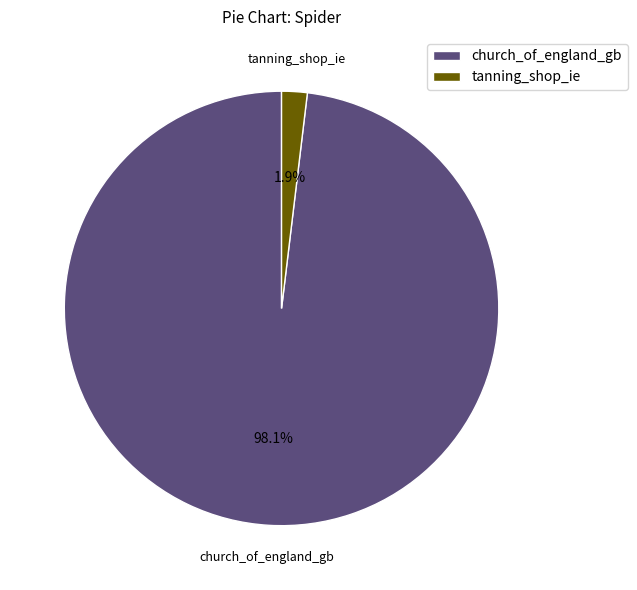

Does tanning_shop_ie account for over 50% of the chart?

No